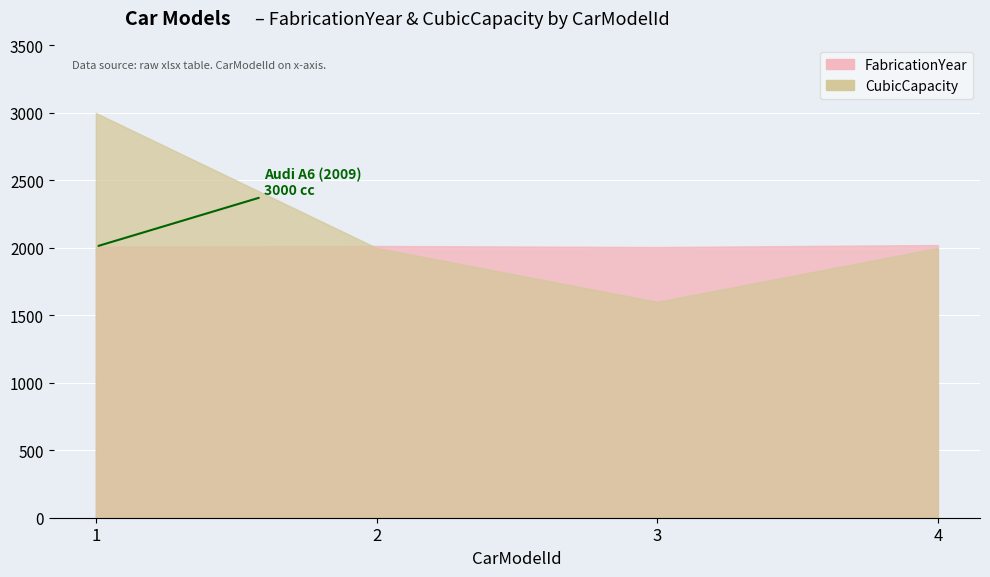

The CubicCapacity series shows 5168 at 1. True or false?

False